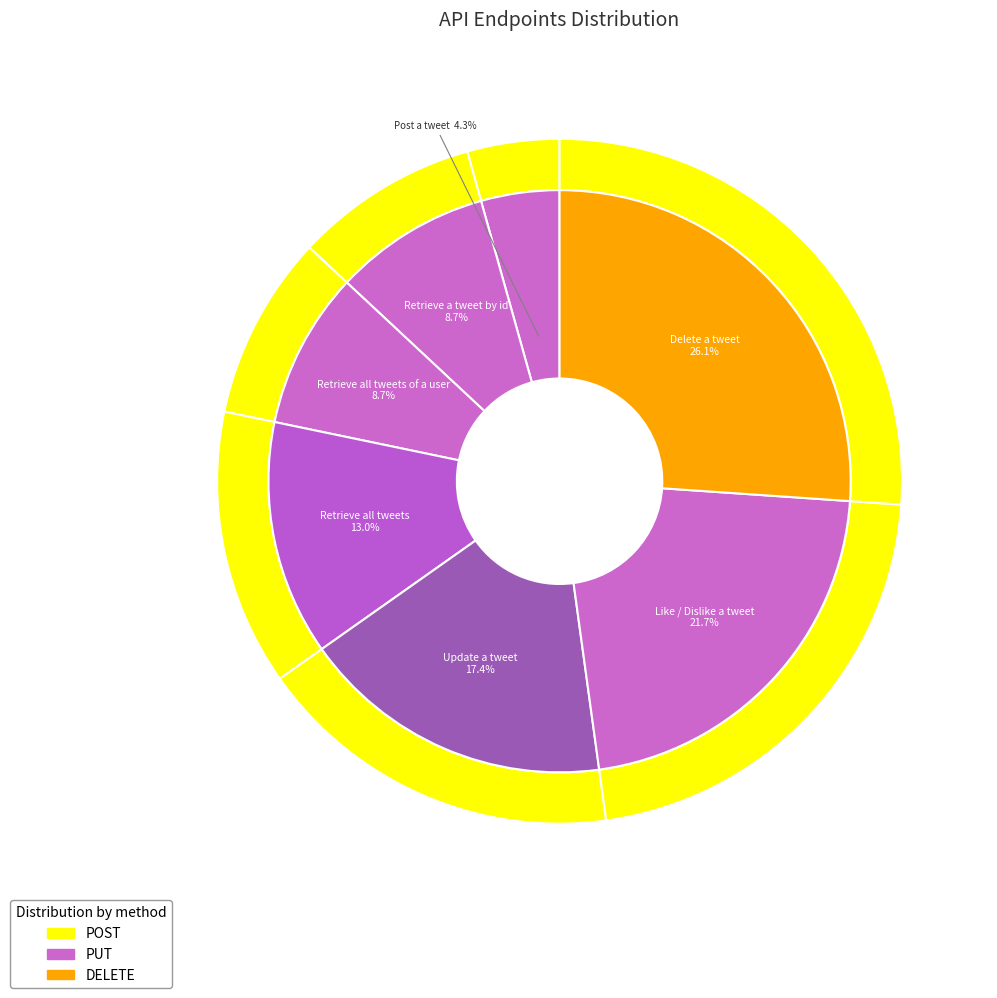

Do Retrieve all tweets of a user and Delete a tweet together represent more than half of the pie?

No